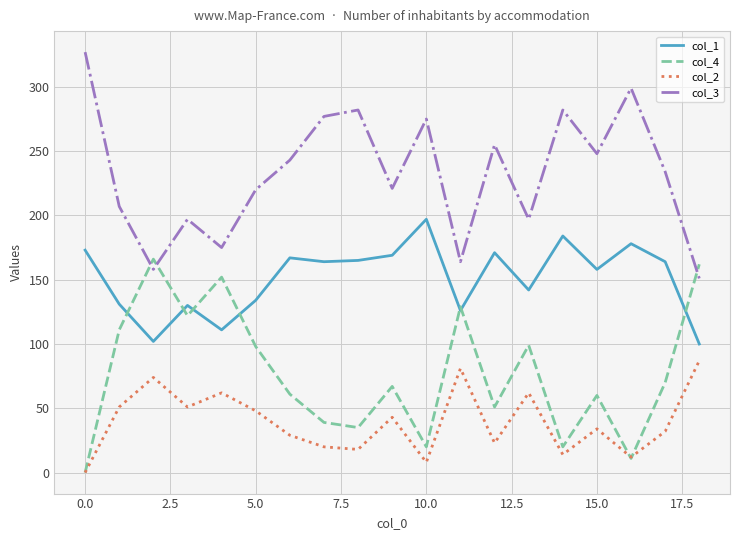

What is the greatest value displayed?

327